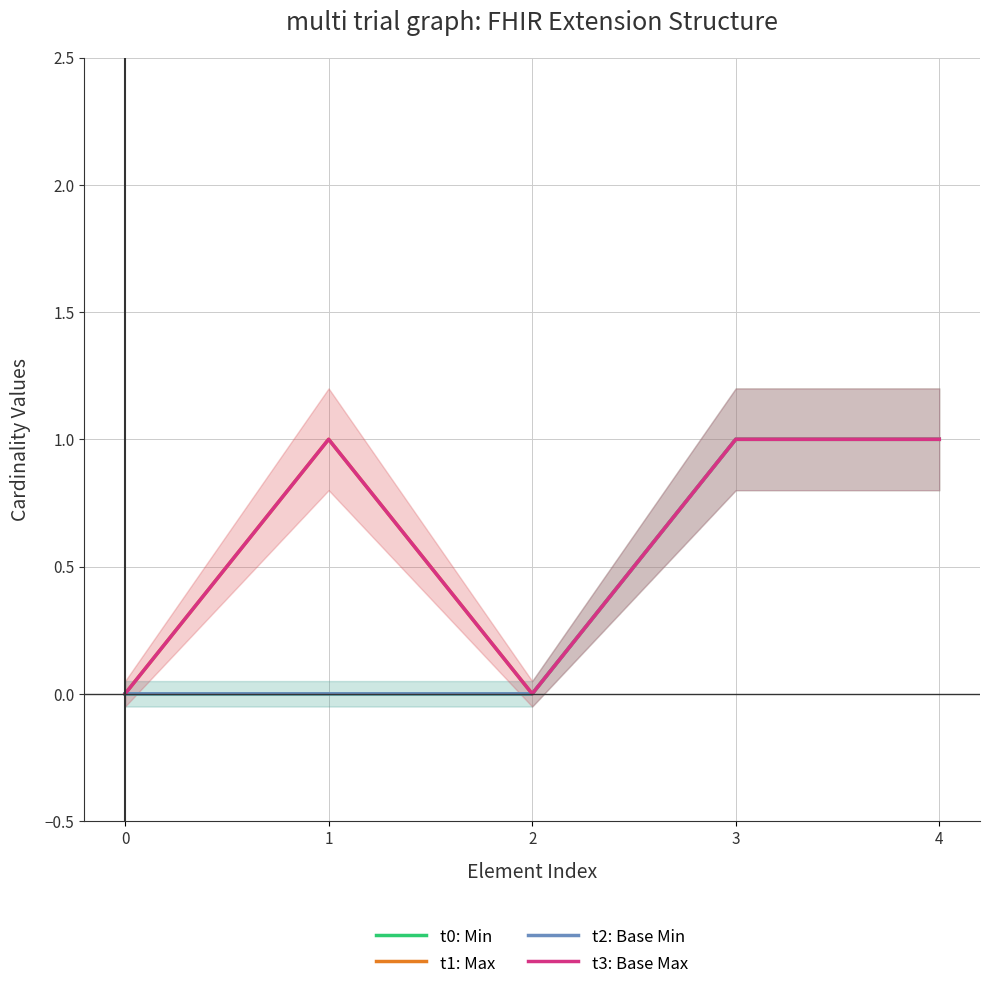

At 3, list the series in order from smallest to largest.

t0: Min, t1: Max, t2: Base Min, t3: Base Max